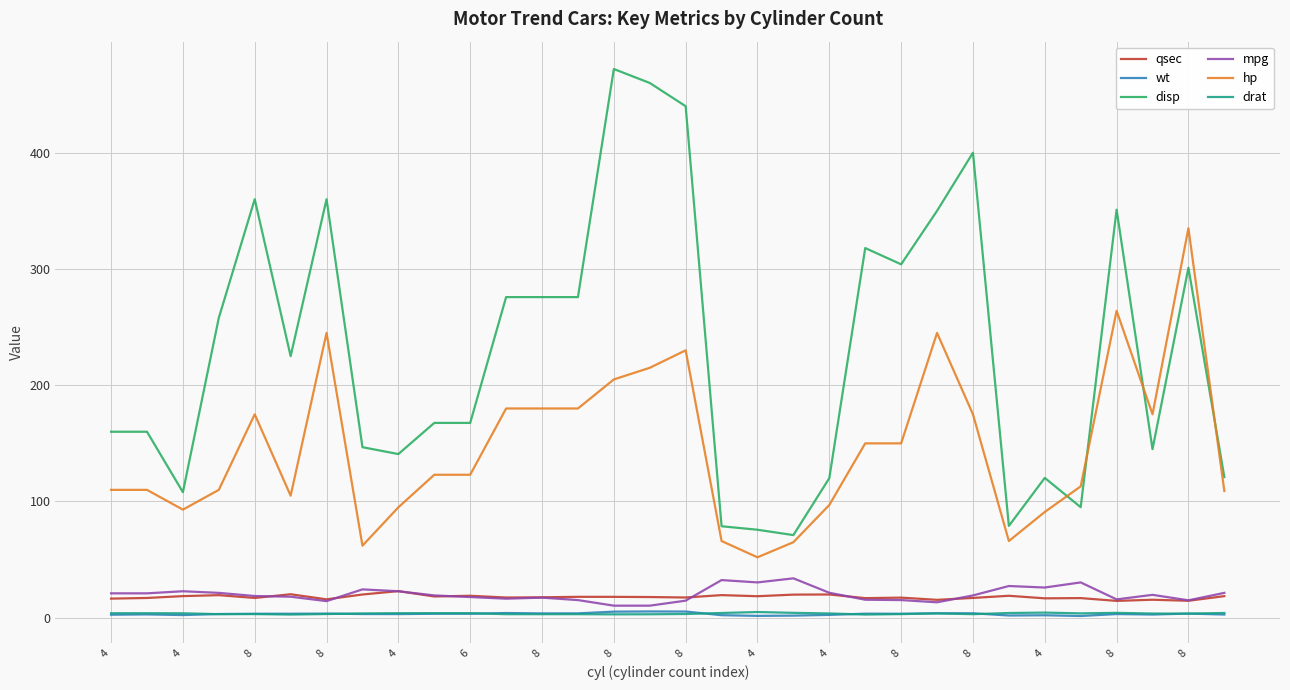

True or false: wt and qsec intersect in this chart.

False